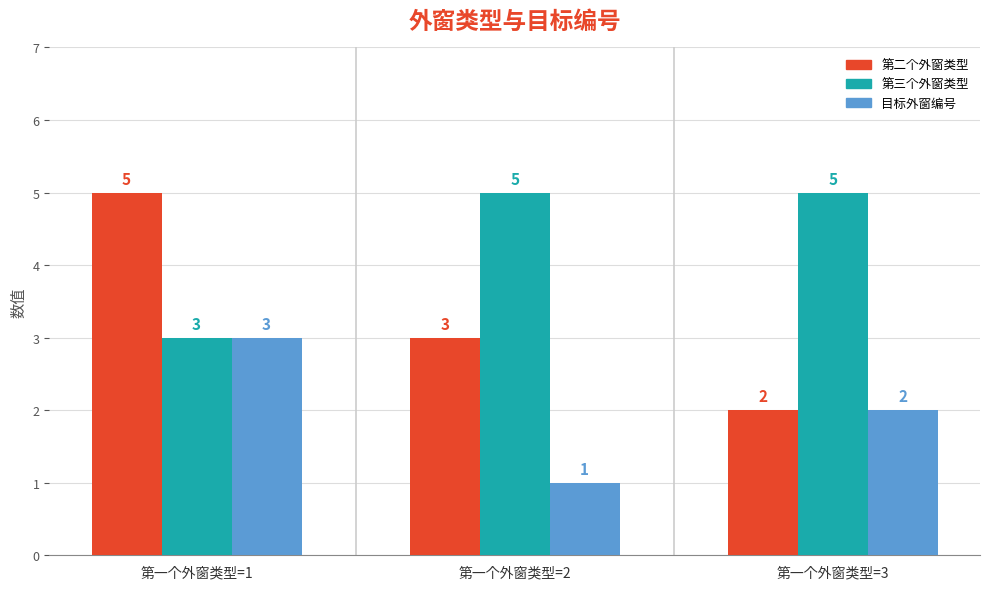

Between 第一个外窗类型=1 and 第一个外窗类型=3, which series saw the biggest shift?

第二个外窗类型